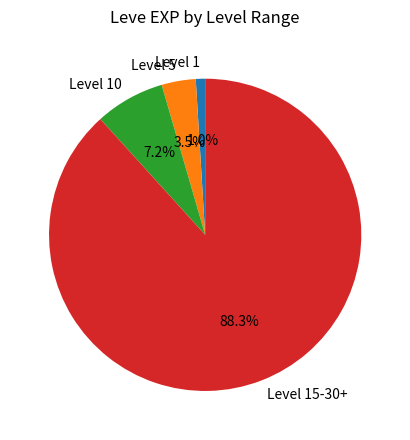

How many slices are in this pie chart?

4